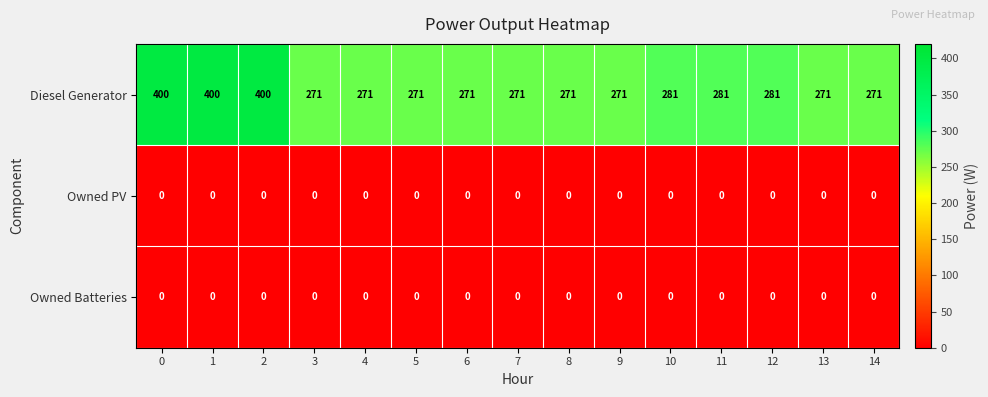

What is the difference between the highest and lowest values at 0?

400